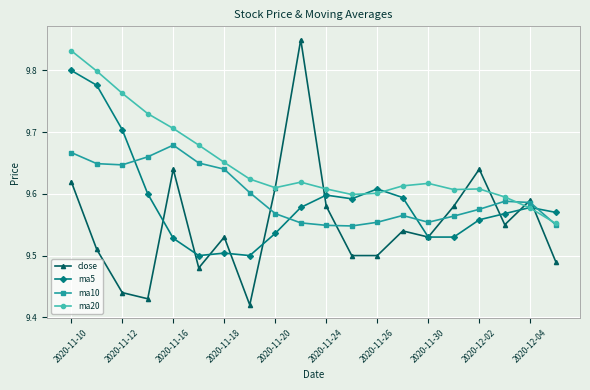

How many times do ma10 and ma5 cross each other?

4